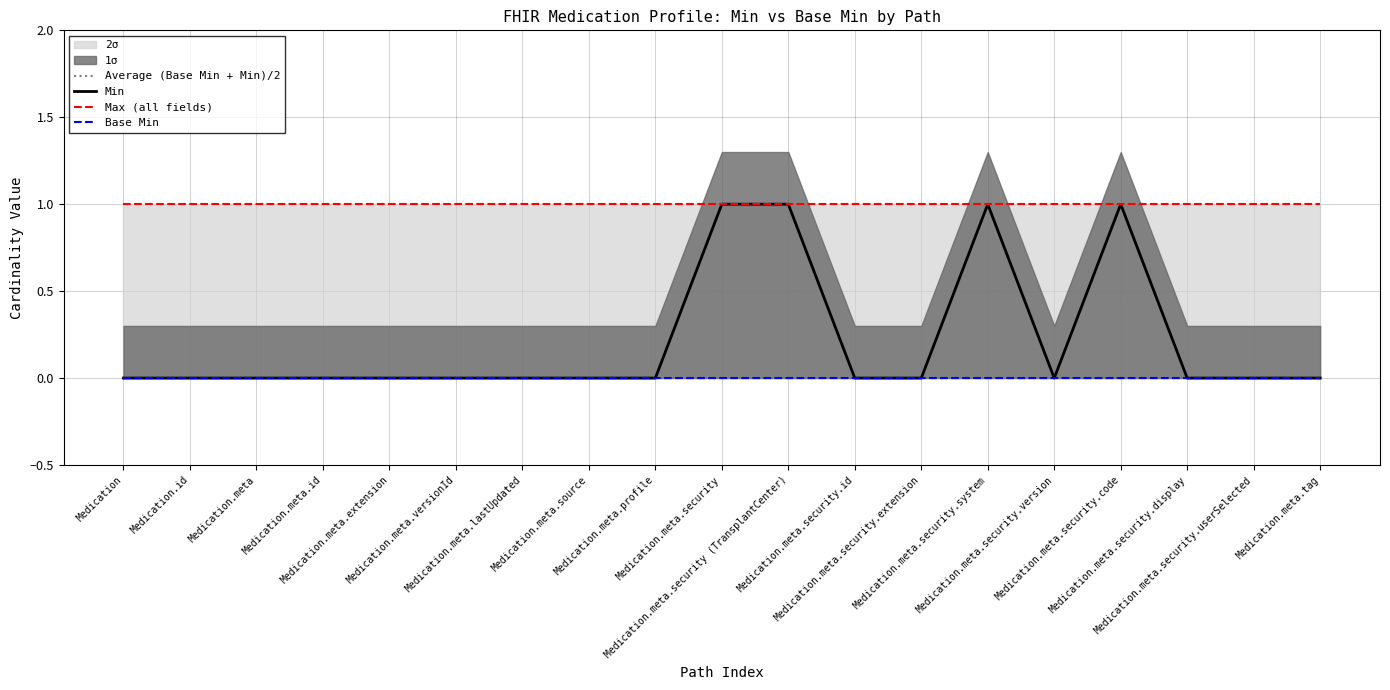

What is the greatest value displayed?

1.0